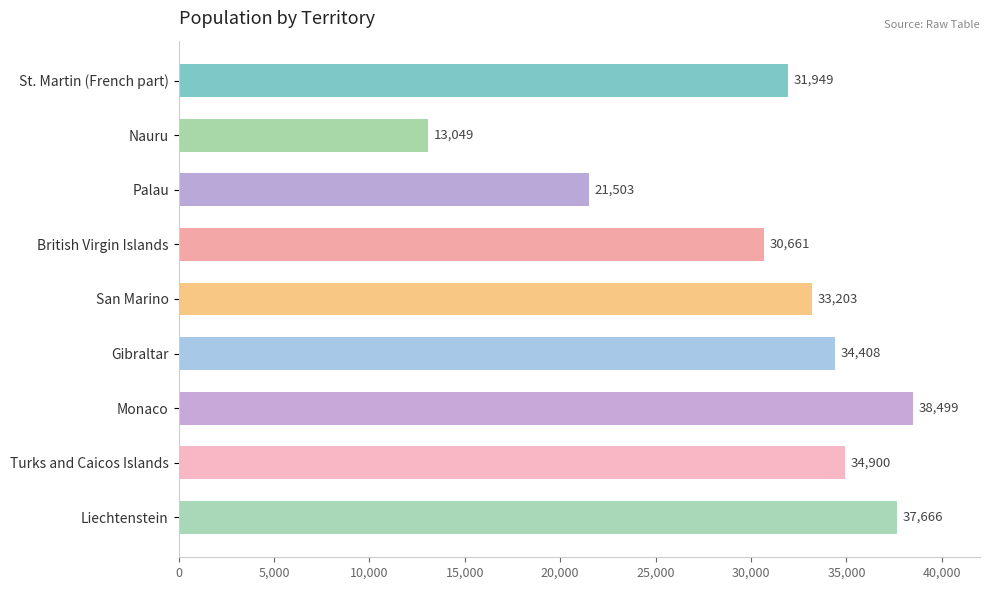

Rank the categories by value from lowest to highest.

Nauru, Palau, British Virgin Islands, St. Martin (French part), San Marino, Gibraltar, Turks and Caicos Islands, Liechtenstein, Monaco